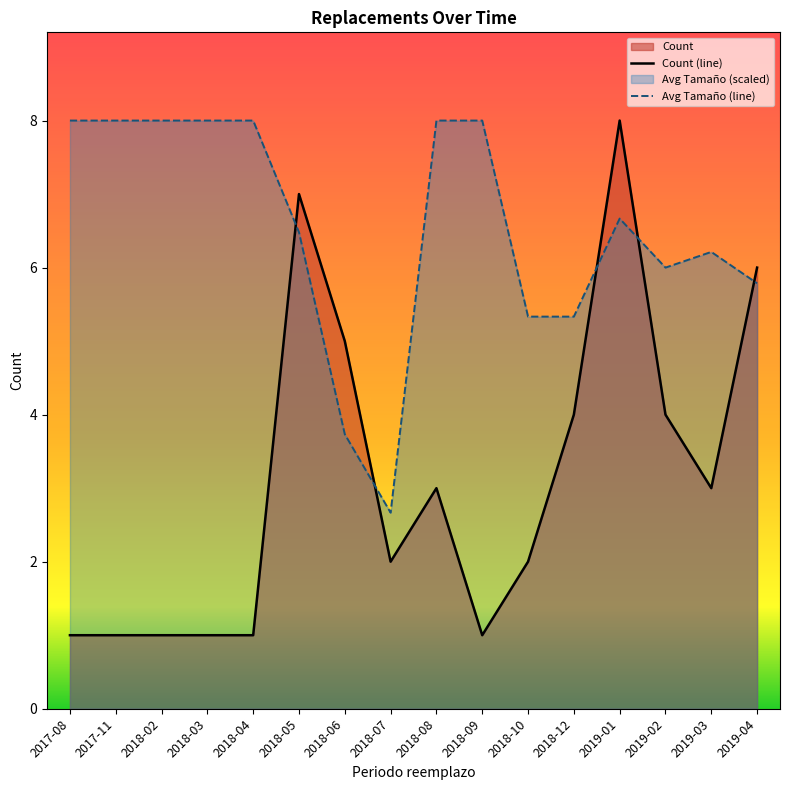

List the labels in order of Count value, largest first.

2019-01, 2018-05, 2019-04, 2018-06, 2018-12, 2019-02, 2018-08, 2019-03, 2018-07, 2018-10, 2017-08, 2017-11, 2018-02, 2018-03, 2018-04, 2018-09